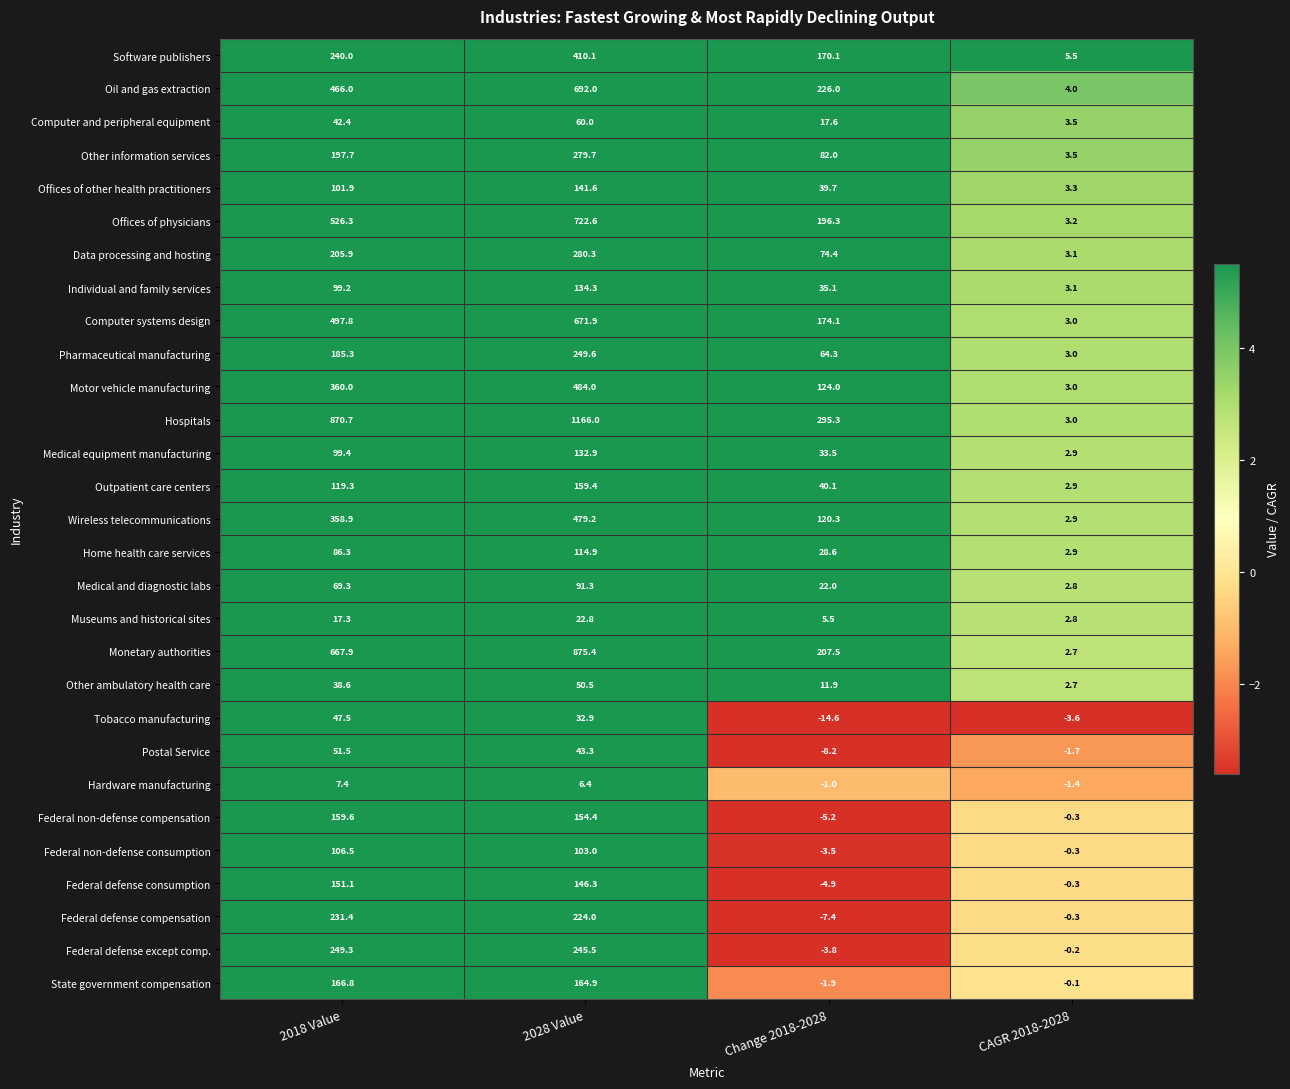

What is the difference between the second highest and minimum values in the Computer systems design series?

494.8